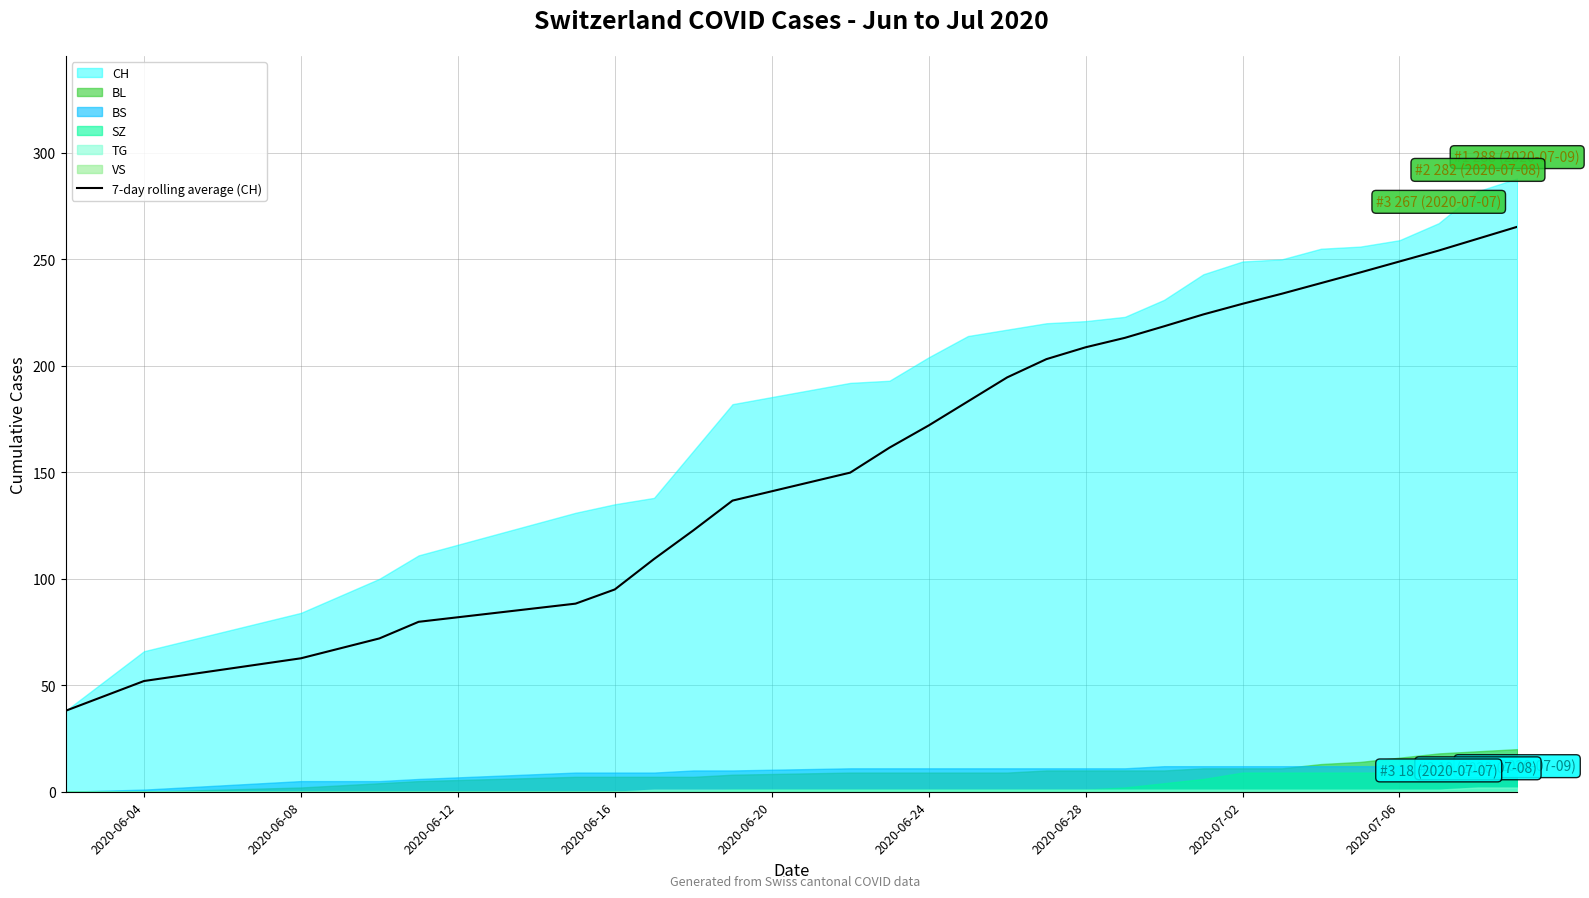

The value of 7-day rolling average (CH) at 2020-06-16 is 128.7. True or false?

False